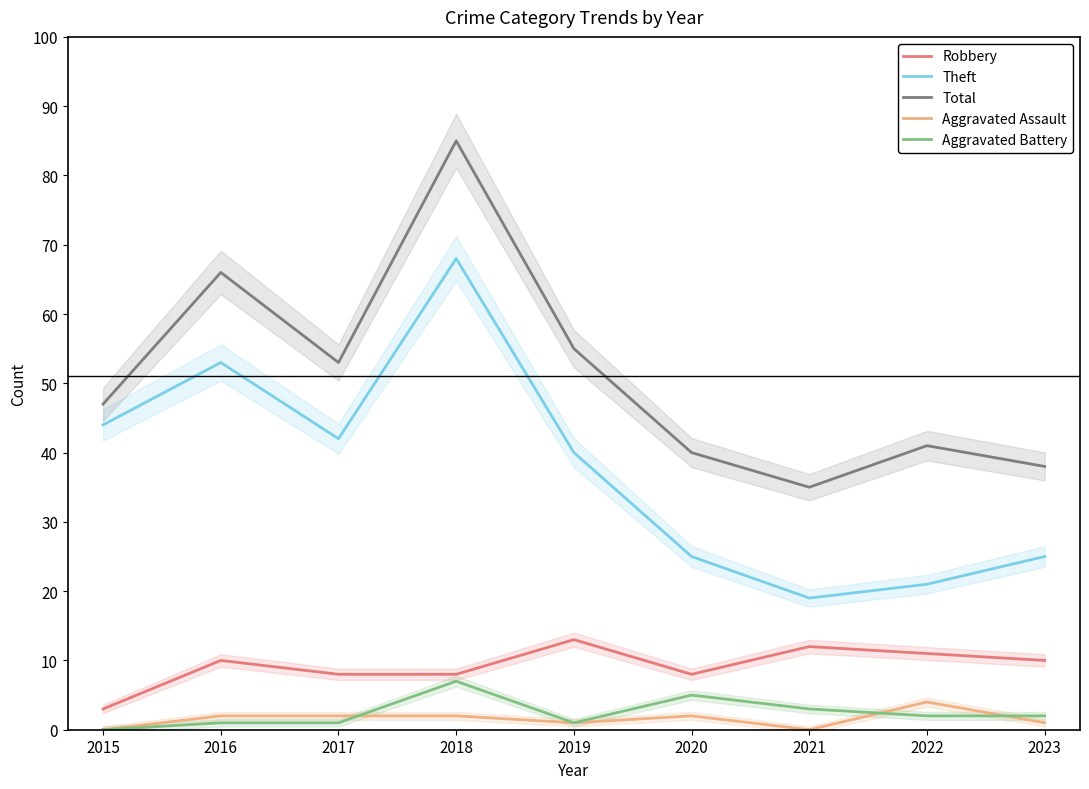

What is the difference between the maximum and minimum values in the Theft series?

49